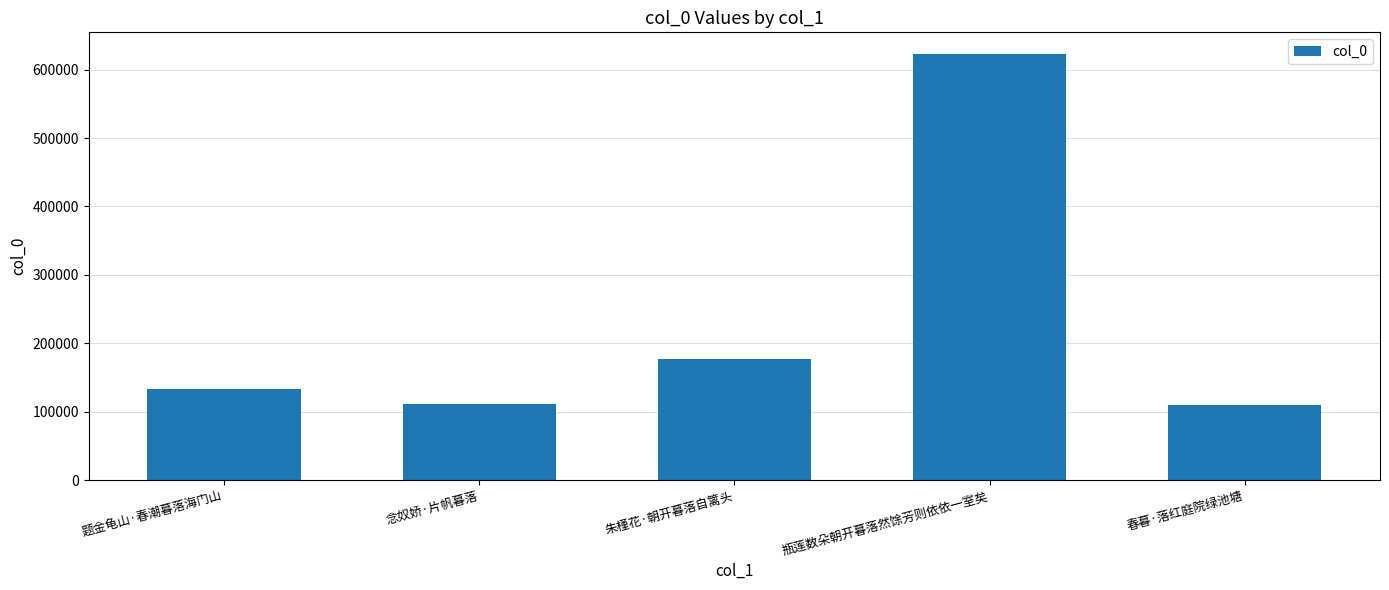

What is the maximum value shown in the chart?

623336